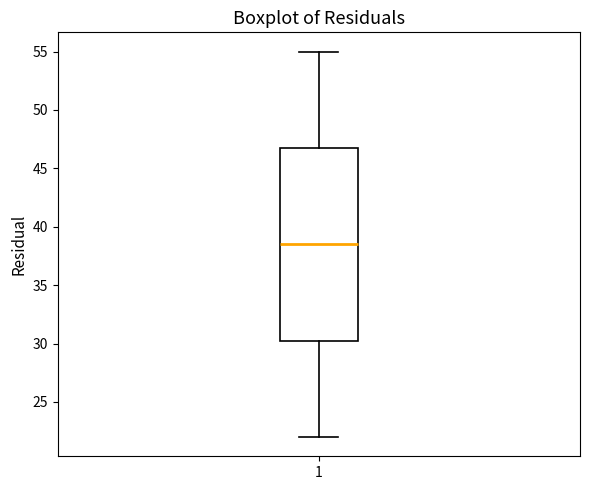

Transcribe this box plot: give where the median line is, the range the box spans, and where the two whiskers end, as read against the y-axis. The values are not printed on the chart, so give them approximately, as read against the axis.

median 38.5, box 30.5 to 47.0, whiskers 22.0 to 55.0